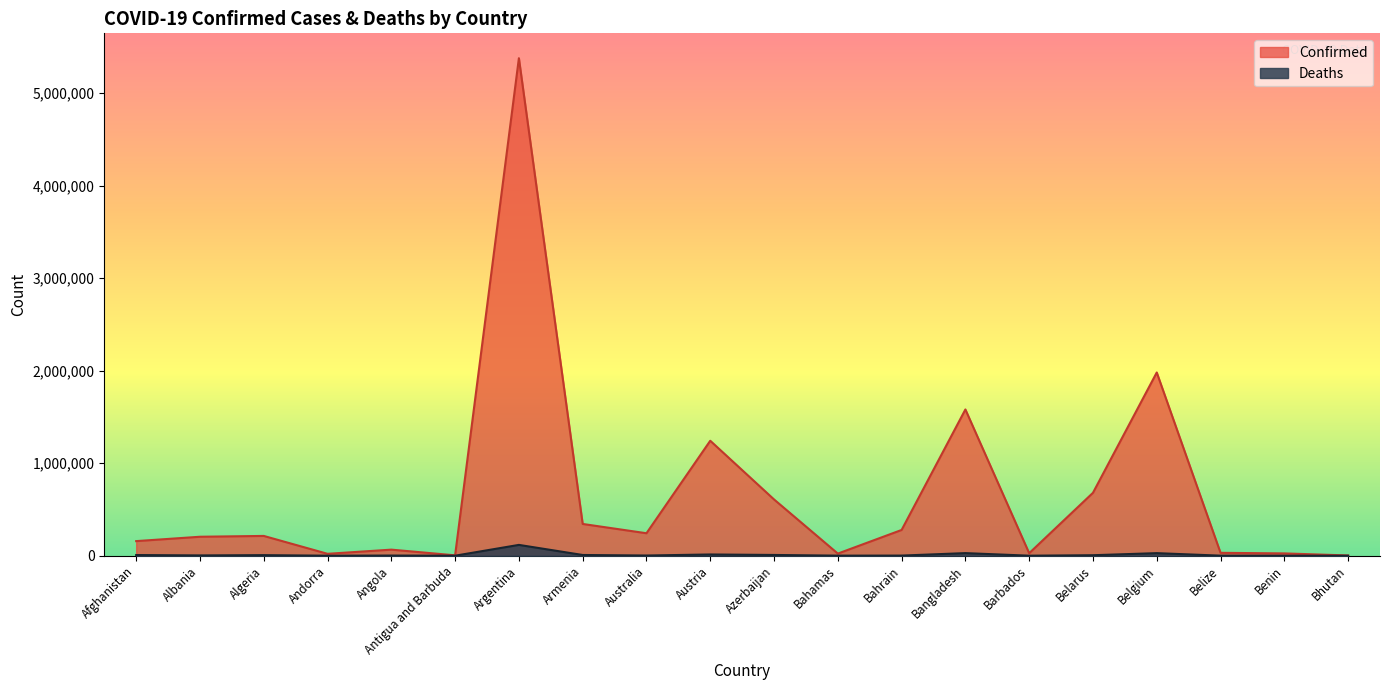

At Argentina, list the series in order from largest to smallest.

Confirmed, Deaths